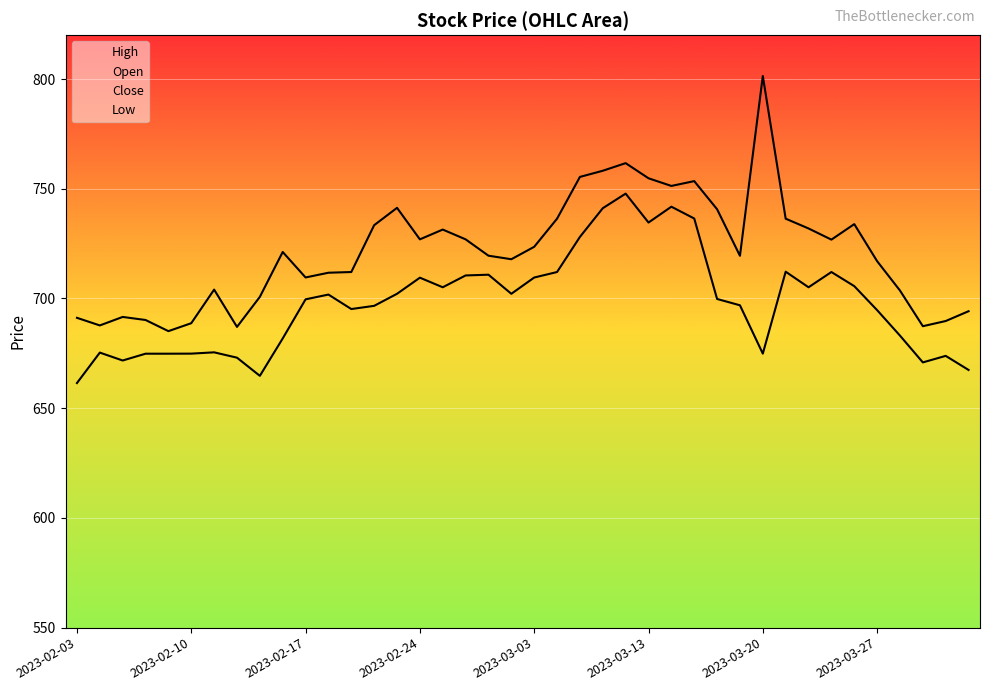

Between 2023-02-06 and 2023-03-23, which series saw the biggest shift?

High